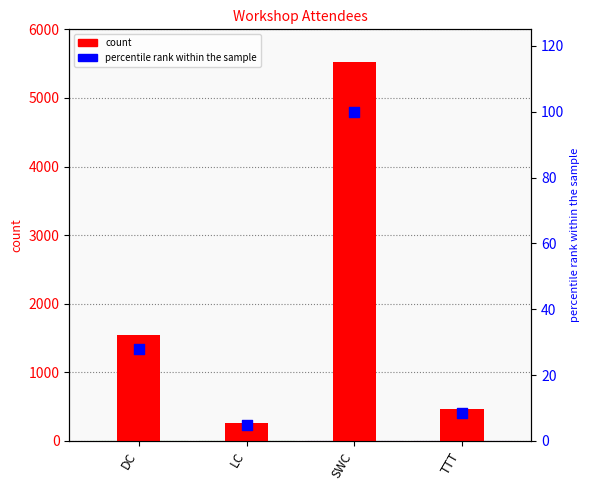

Which series contains the lowest Y value?

percentile rank within the sample